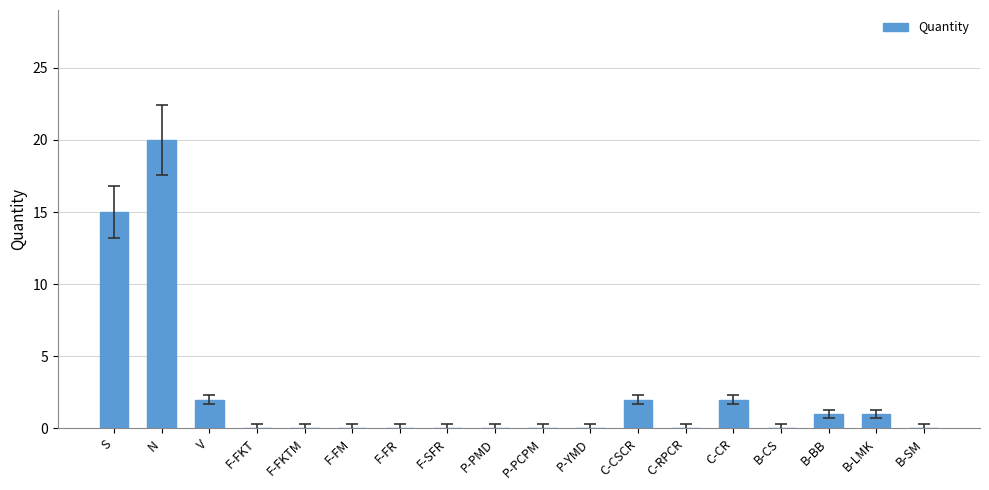

Reading right to left, transcribe all the data shown in this chart.

B-SM=0	B-LMK=1	B-BB=1	B-CS=0	C-CR=2	C-RPCR=0	C-CSCR=2	P-YMD=0	P-PCPM=0	P-PMD=0	F-SFR=0	F-FR=0	F-FM=0	F-FKTM=0	F-FKT=0	V=2	N=20	S=15